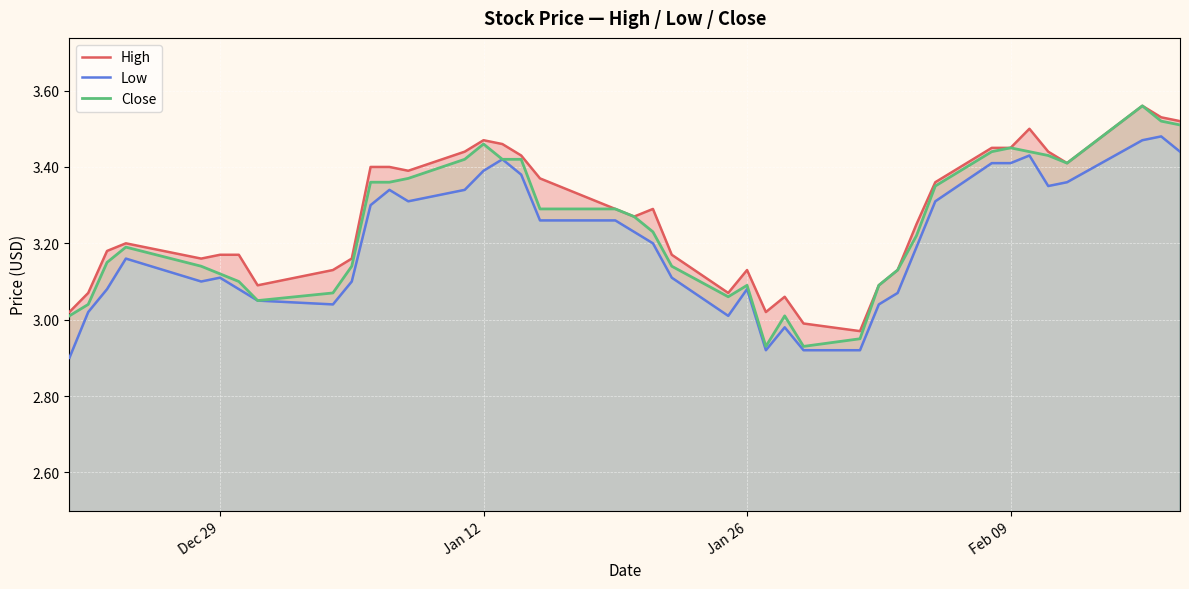

The Close series shows 4.5 at Jan 26. True or false?

False